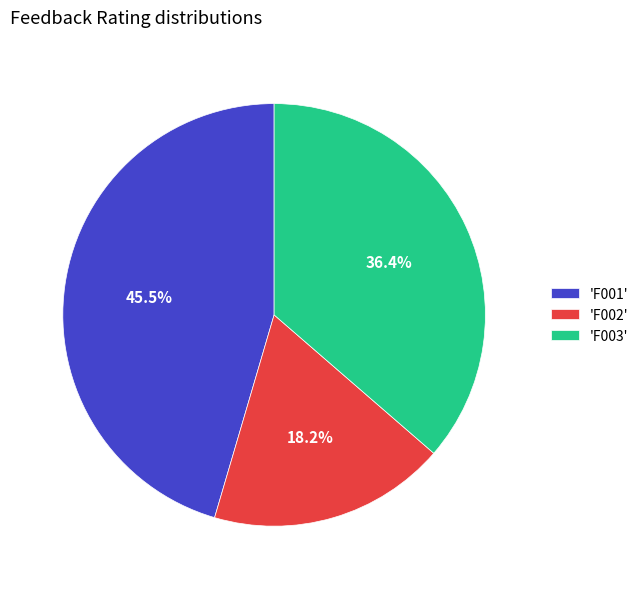

Is there any slice that represents more than half of the pie?

No